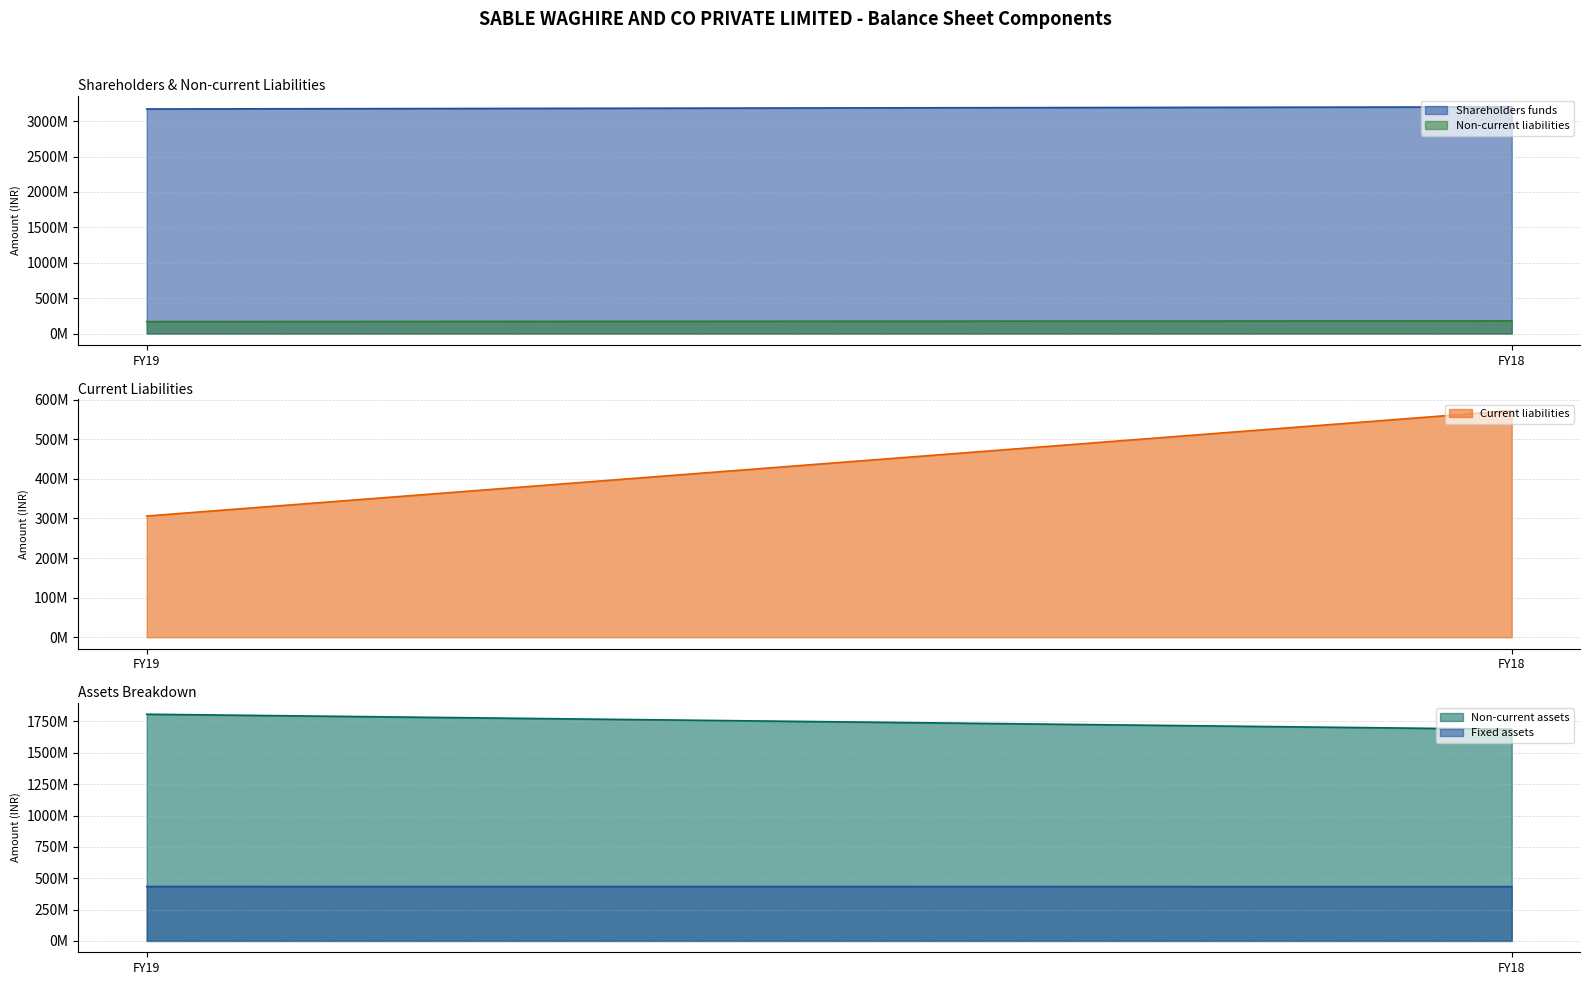

Is it true that Non-current assets equals 1687844000 at FY18?

True